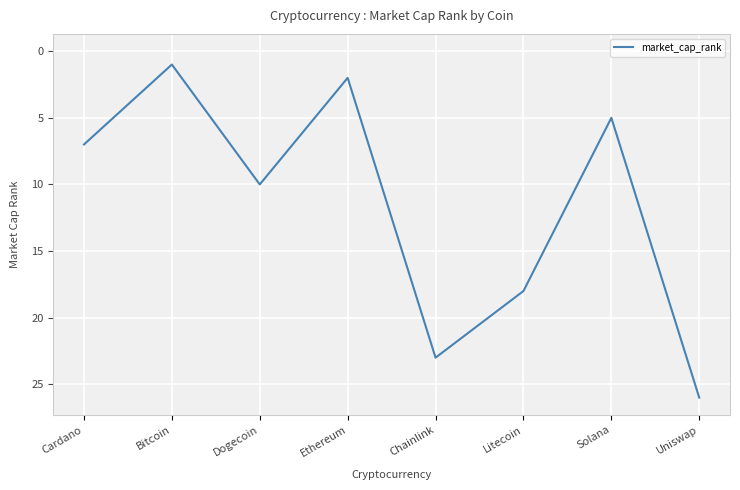

What is the change in value from Dogecoin to Ethereum?

-8